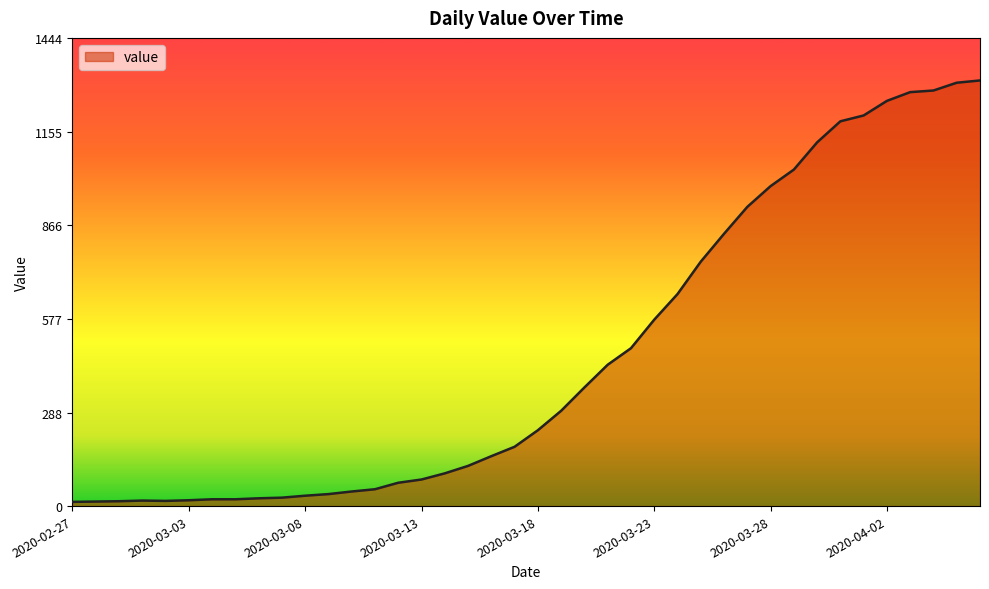

What is the greatest value displayed?

1313